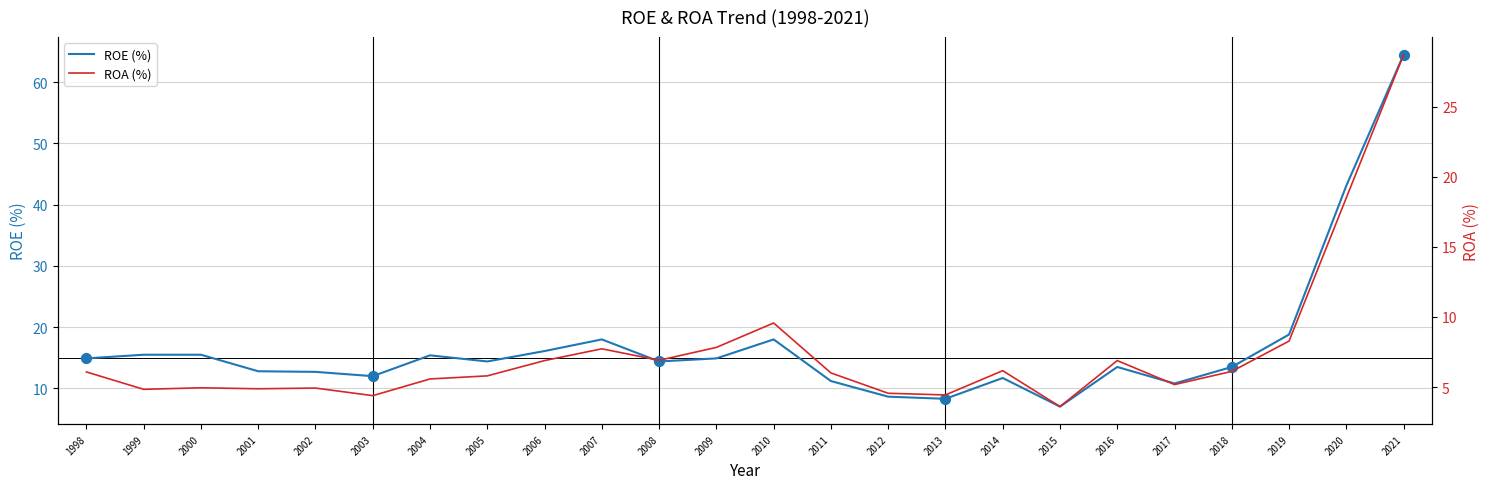

Which series reaches the maximum Y coordinate?

ROE